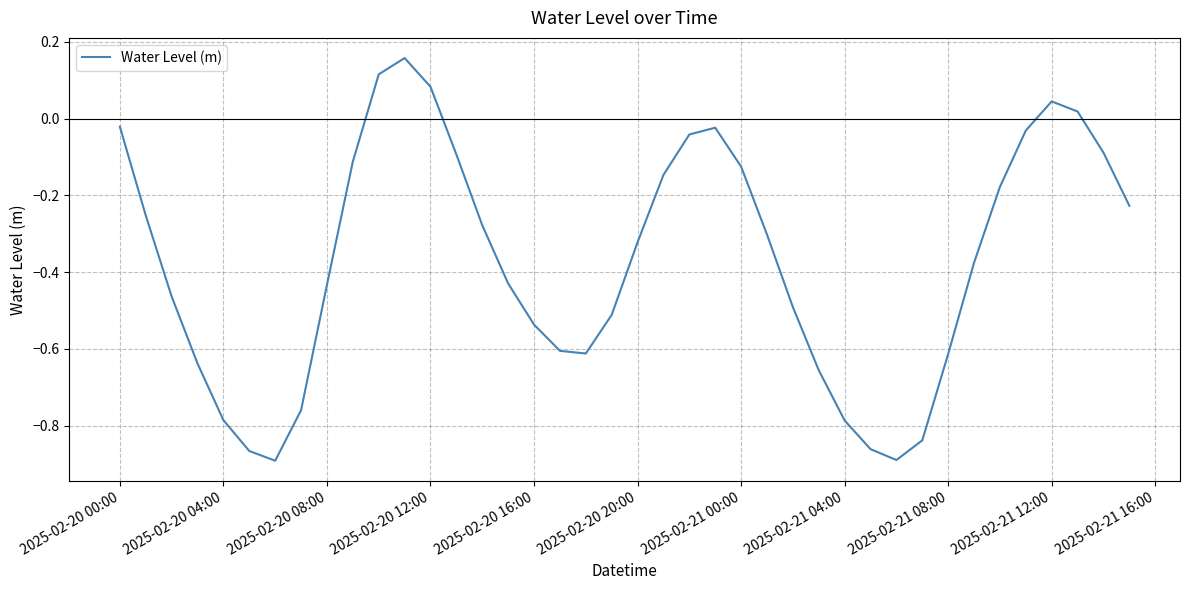

What is the difference between the maximum and minimum values?

1.0